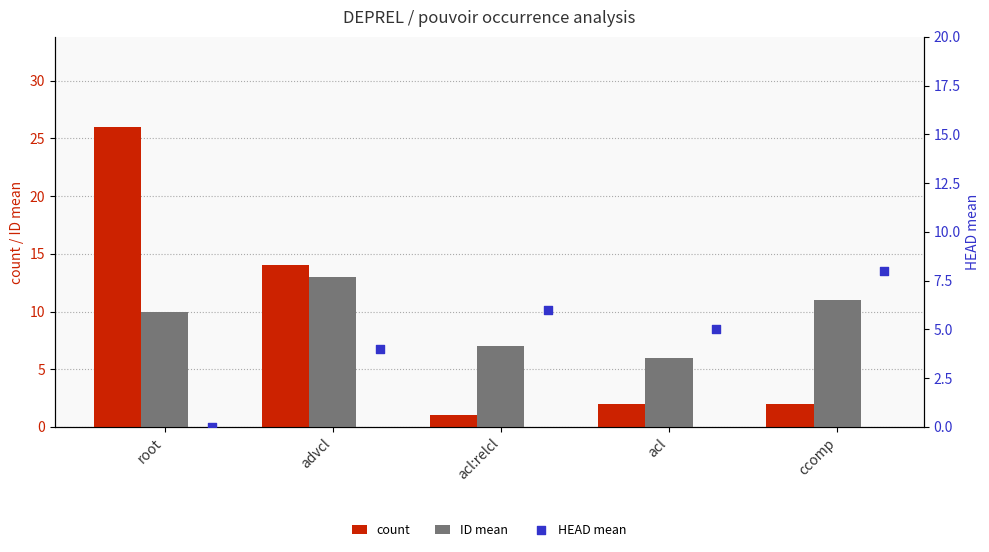

Is the value of count at ccomp greater than the value of ID mean at ccomp?

No